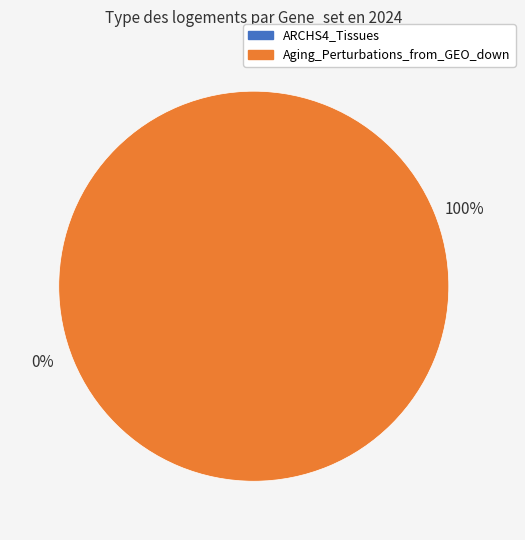

What is the smallest slice in the pie chart?

ARCHS4_Tissues